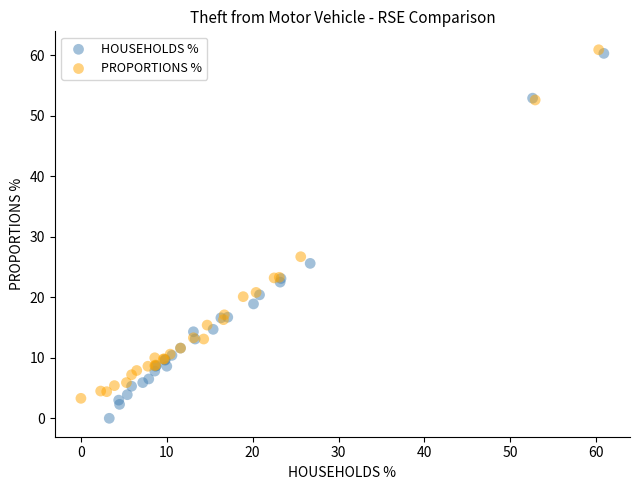

What are all the series names shown in the legend?

HOUSEHOLDS %, PROPORTIONS %